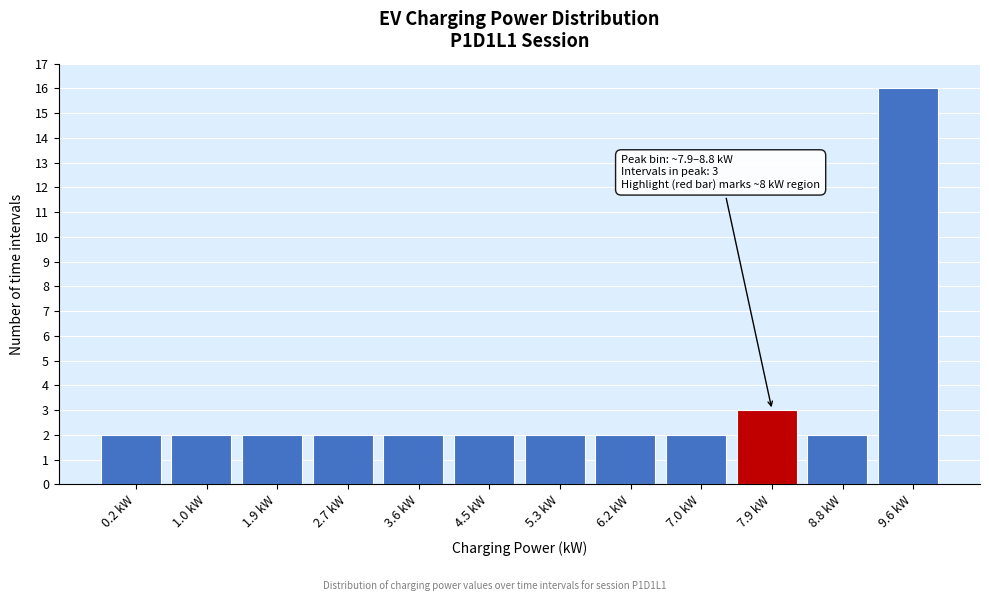

Reading left to right, extract all data points from this chart.

2	2	2	2	2	2	2	2	2	3	2	16